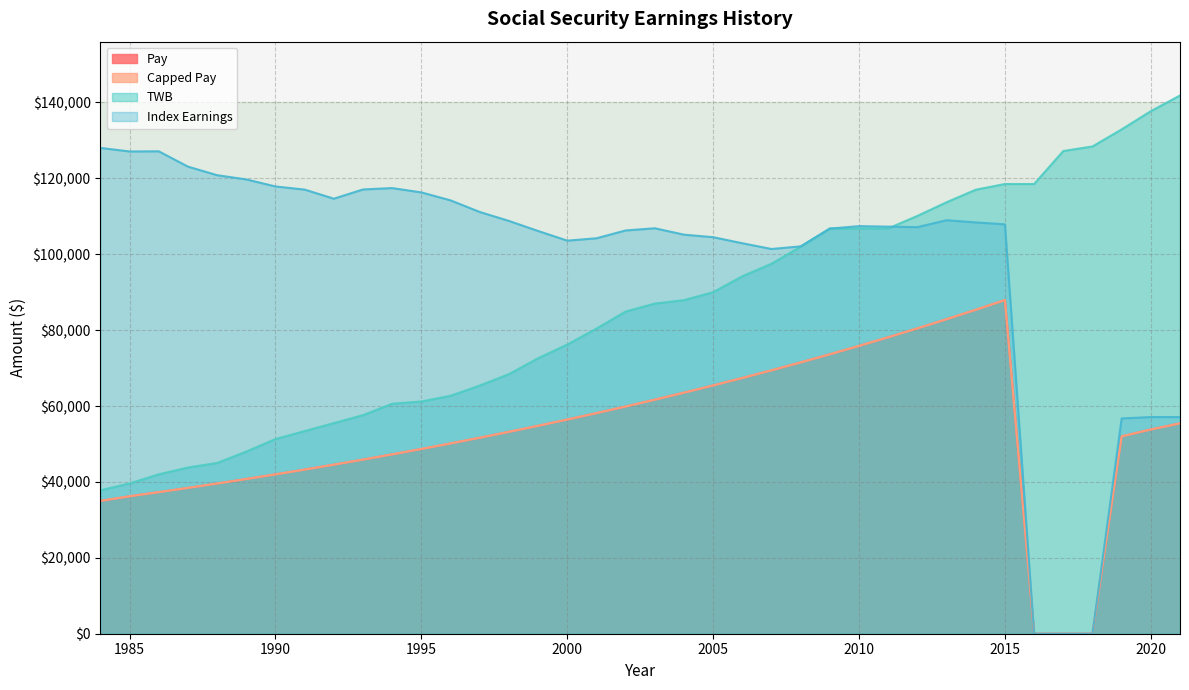

Reading right to left, list all the values displayed in this chart.

Pay: 2021=55434.6	2020=53820.0	2019=52000.0	2018=0.0	2017=0.0	2016=0.0	2015=87927.6	2014=85366.6	2013=82880.2	2012=80466.2	2011=78122.5	2010=75847.1	2009=73638.0	2008=71493.2	2007=69410.8	2006=67389.2	2005=65426.4	2004=63520.8	2003=61670.6	2002=59874.4	2001=58130.5	2000=56437.4	1999=54793.6	1998=53197.6	1997=51648.2	1996=50143.9	1995=48683.4	1994=47265.4	1993=45888.7	1992=44552.2	1991=43254.5	1990=41994.7	1989=40771.6	1988=39584.0	1987=38431.1	1986=37311.8	1985=36225.0	1984=35000.0
Capped Pay: 2021=55434.6	2020=53820.0	2019=52000.0	2018=0.0	2017=0.0	2016=0.0	2015=87927.6	2014=85366.6	2013=82880.2	2012=80466.2	2011=78122.5	2010=75847.1	2009=73638.0	2008=71493.2	2007=69410.8	2006=67389.2	2005=65426.4	2004=63520.8	2003=61670.6	2002=59874.4	2001=58130.5	2000=56437.4	1999=54793.6	1998=53197.6	1997=51648.2	1996=50143.9	1995=48683.4	1994=47265.4	1993=45888.7	1992=44552.2	1991=43254.5	1990=41994.7	1989=40771.6	1988=39584.0	1987=38431.1	1986=37311.8	1985=36225.0	1984=35000.0
TWB: 2021=141831.0	2020=137700.0	2019=132900.0	2018=128400.0	2017=127200.0	2016=118500.0	2015=118500.0	2014=117000.0	2013=113700.0	2012=110100.0	2011=106800.0	2010=106800.0	2009=106800.0	2008=102000.0	2007=97500.0	2006=94200.0	2005=90000.0	2004=87900.0	2003=87000.0	2002=84900.0	2001=80400.0	2000=76200.0	1999=72600.0	1998=68400.0	1997=65400.0	1996=62700.0	1995=61200.0	1994=60600.0	1993=57600.0	1992=55500.0	1991=53400.0	1990=51300.0	1989=48000.0	1988=45000.0	1987=43800.0	1986=42000.0	1985=39600.0	1984=37800.0
Index Earnings: 2021=57097.6	2020=57097.6	2019=56725.6	2018=0.0	2017=0.0	2016=0.0	2015=107886.0	2014=108387.7	2013=108966.1	2012=107144.5	2011=107272.0	2010=107410.9	2009=106747.1	2008=102075.0	2007=101381.7	2006=102895.7	2005=104490.4	2004=105159.0	2003=106842.3	2002=106266.1	2001=104205.7	2000=103584.1	1999=106128.5	1998=108779.5	1997=111138.7	1996=114197.8	1995=116293.9	1994=117432.4	1993=117072.0	1992=114639.6	1991=117035.3	1990=117860.8	1989=119713.6	1988=120828.7	1987=123087.0	1986=127123.2	1985=127083.8	1984=128017.6